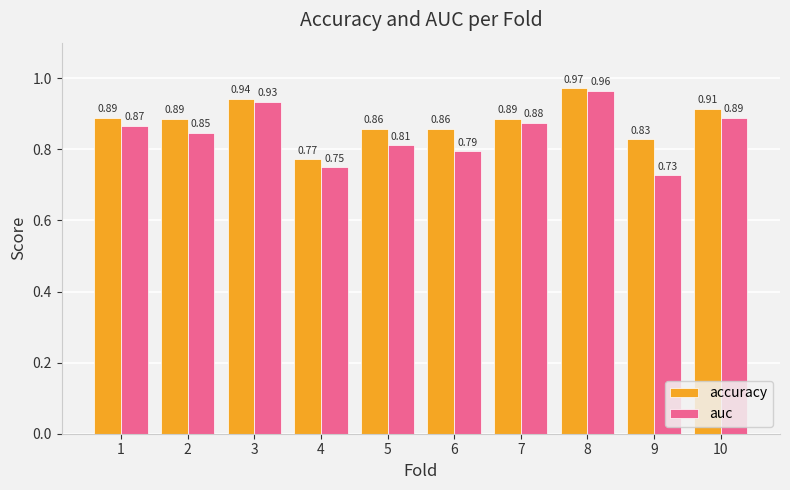

At which category does the chart reach its peak across all series?

8